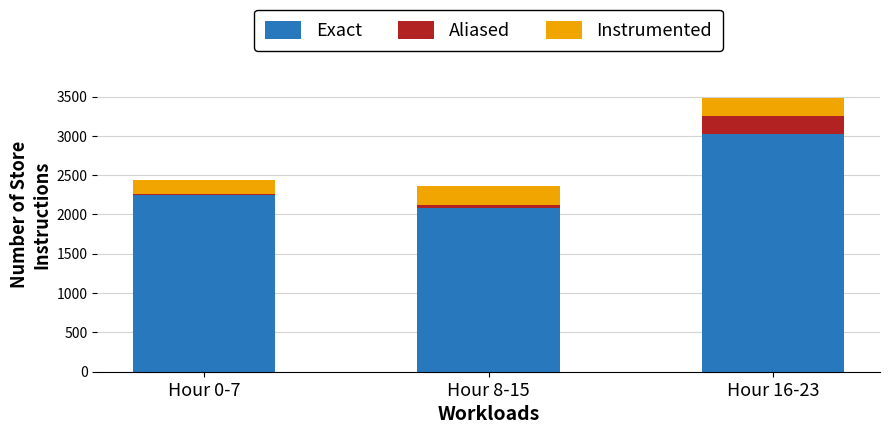

What is the average value of the Exact series?

2452.5